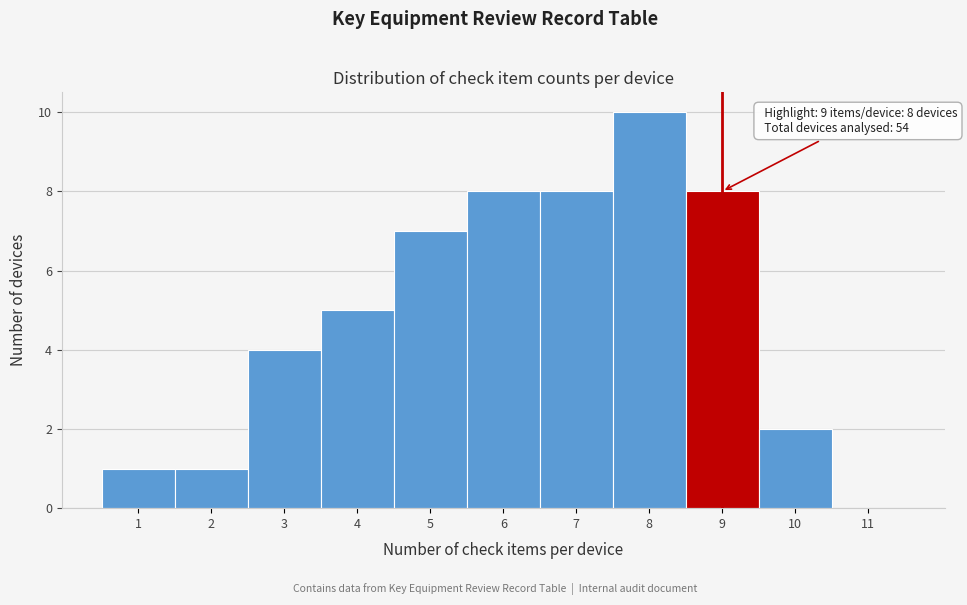

Over which range of the x-axis is the bar tallest?

7.5 to 8.5